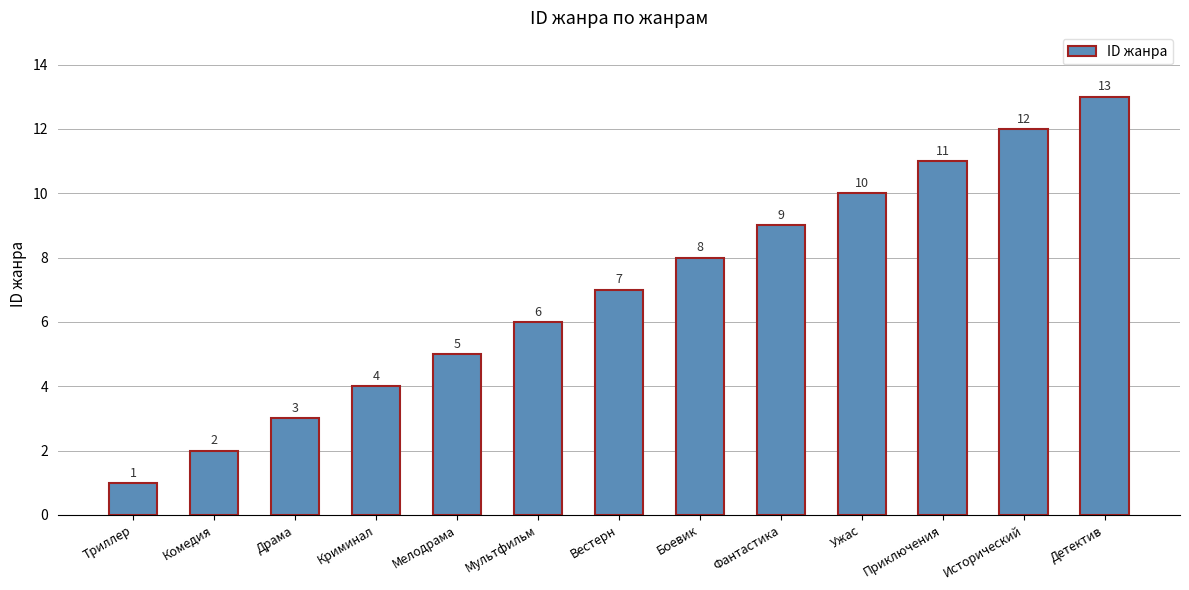

Rank the categories by value from highest to lowest.

Детектив, Исторический, Приключения, Ужас, Фантастика, Боевик, Вестерн, Мультфильм, Мелодрама, Криминал, Драма, Комедия, Триллер